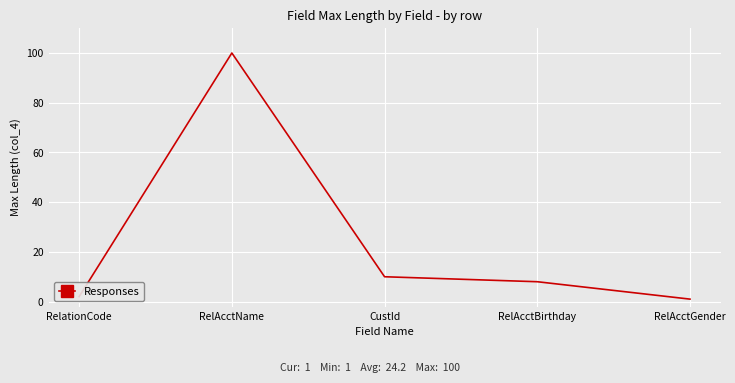

At which label does the data first exceed 8?

RelAcctName